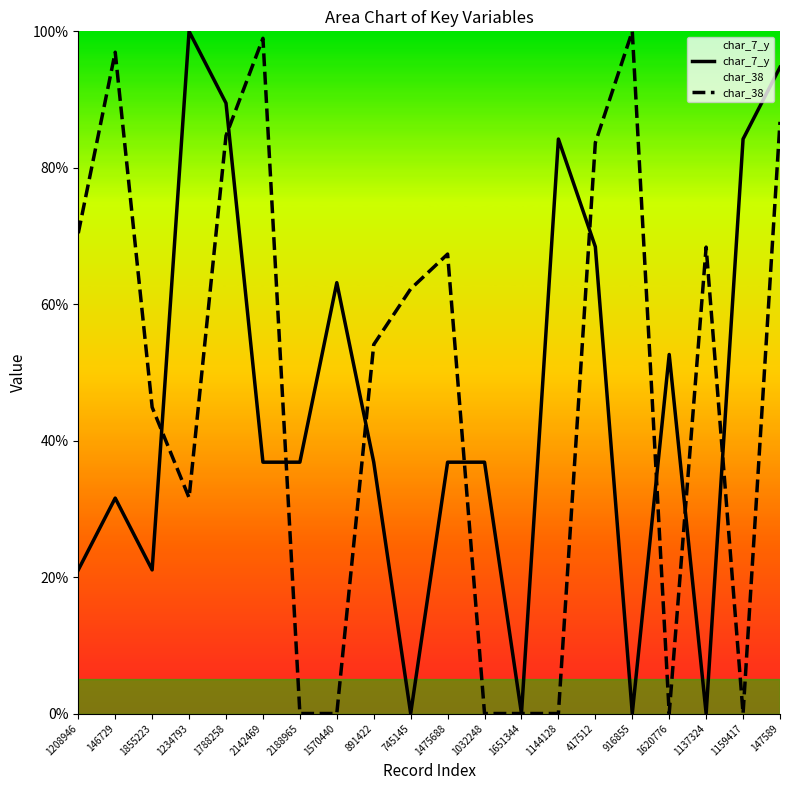

The char_38 series shows 0.7 at 1137324. True or false?

True